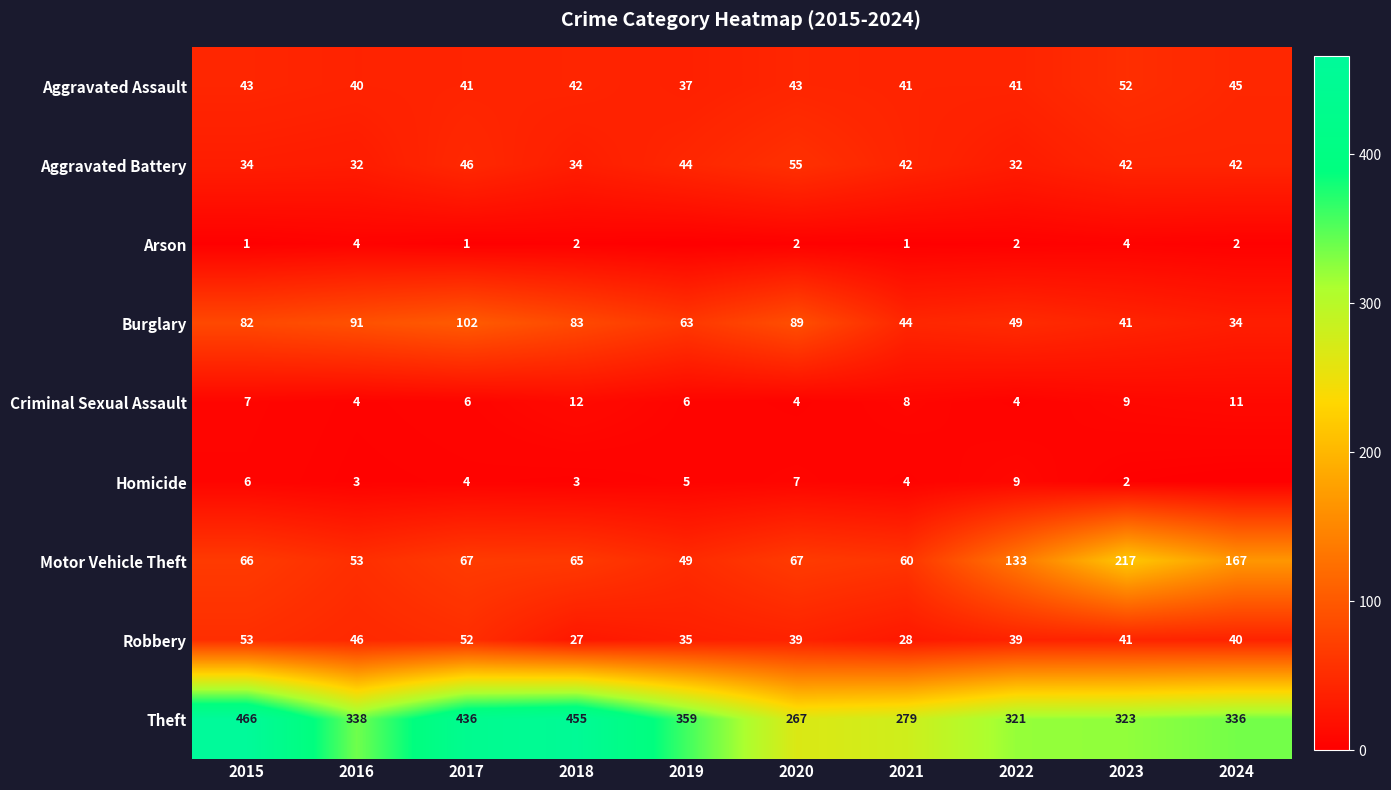

What is the total value across all series at 2017?

755